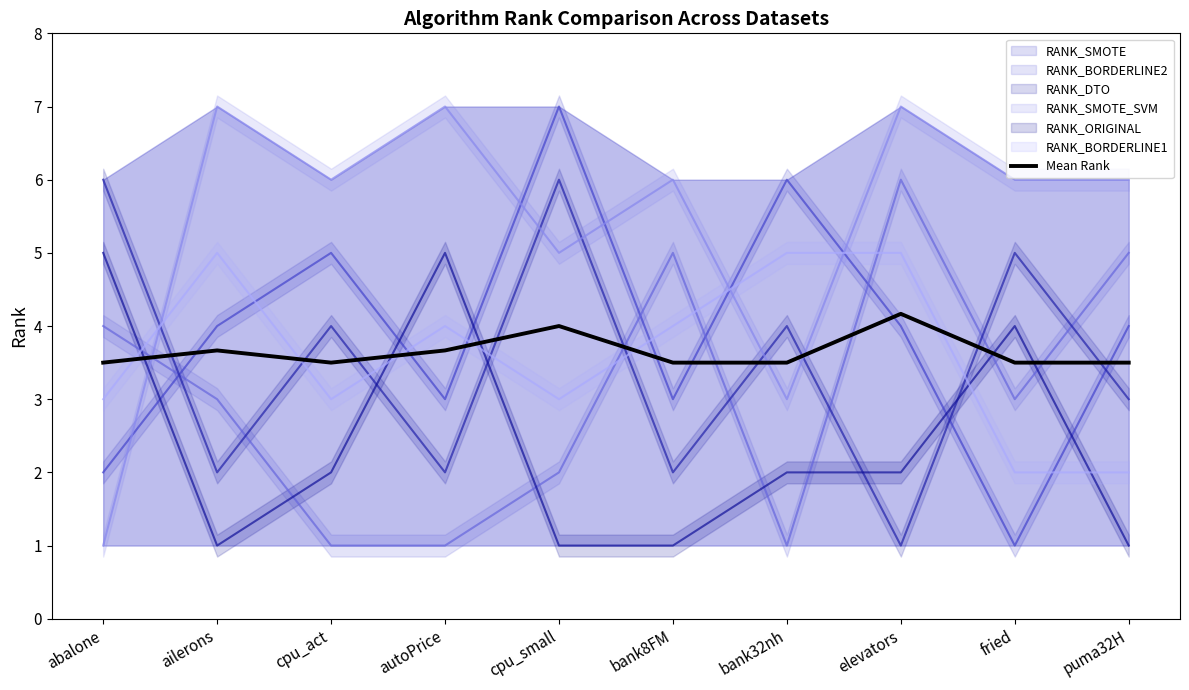

List the labels in order of value, largest first.

elevators, cpu_small, ailerons, autoPrice, abalone, cpu_act, bank8FM, bank32nh, fried, puma32H